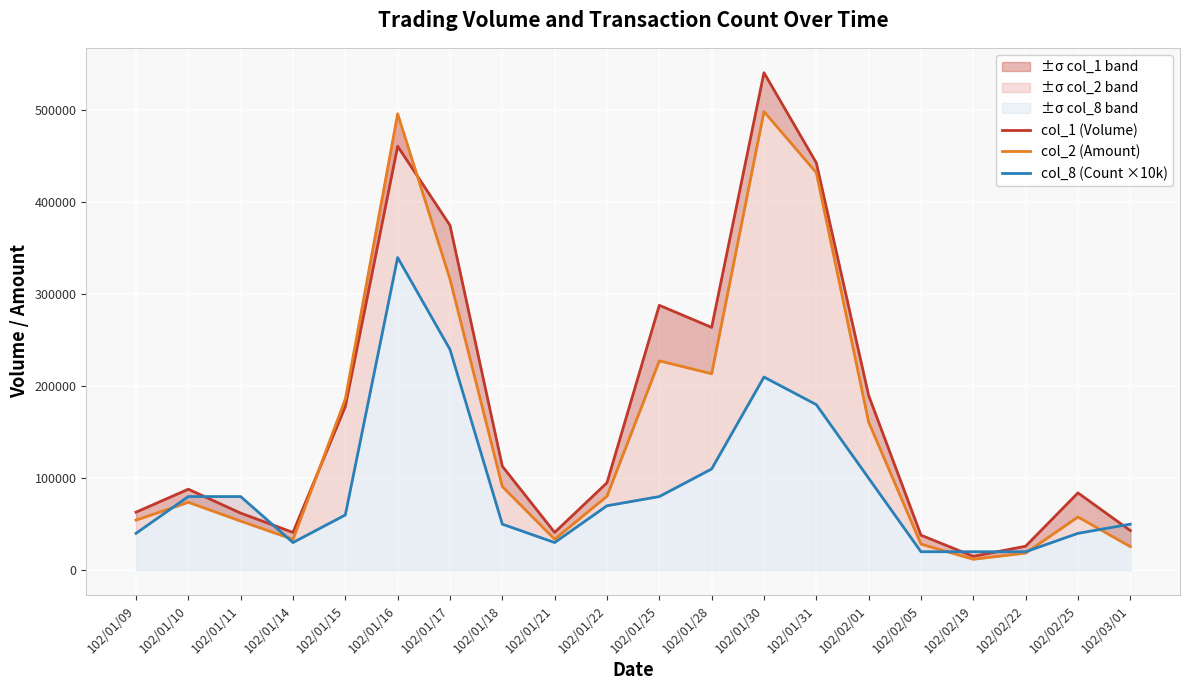

What is the spread (max minus min) of values at 102/01/16?

156300